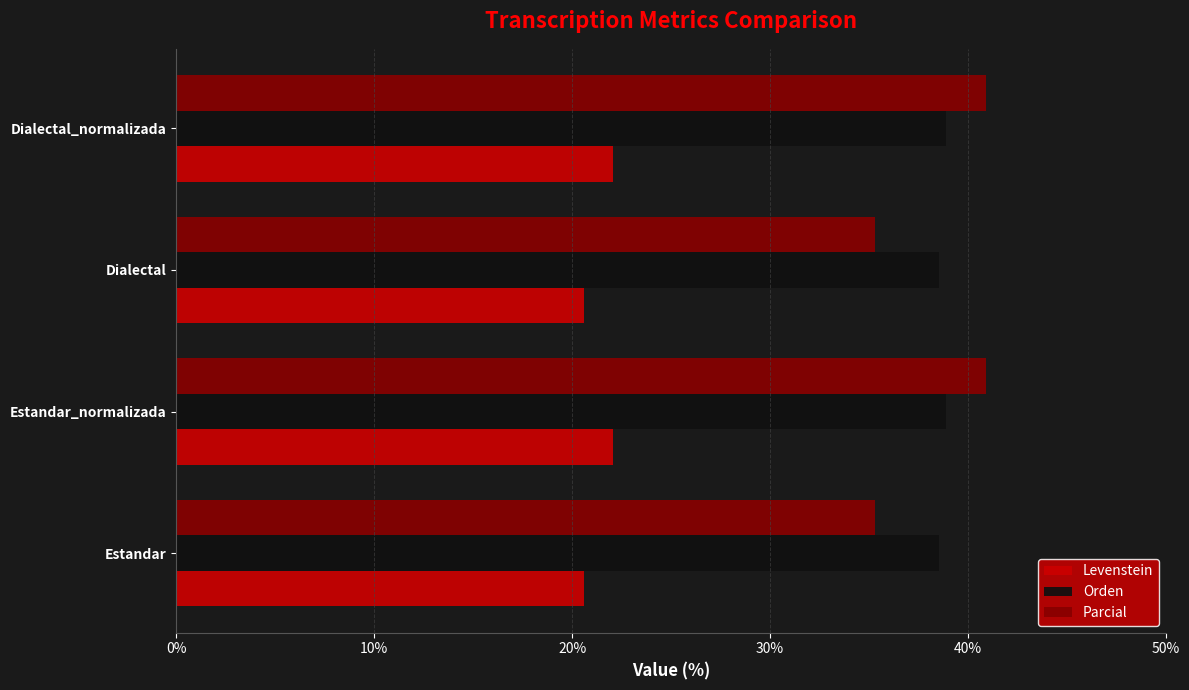

What is the highest value of the Levenstein series?

22.1